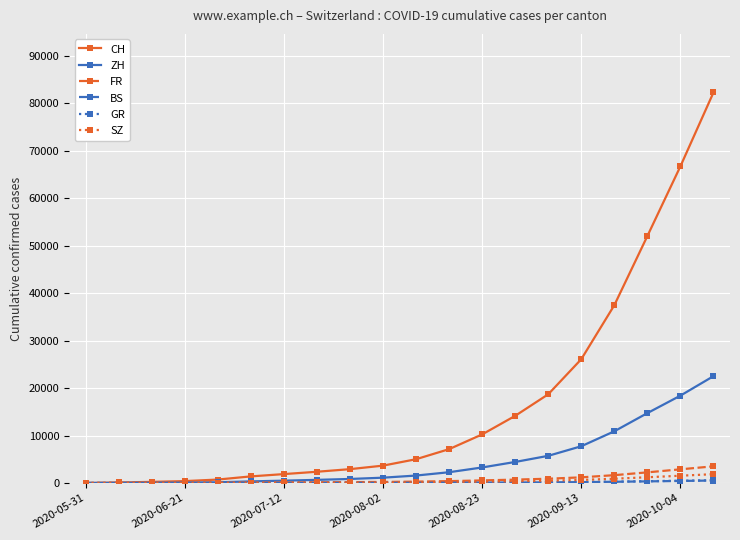

Which series has the largest range (max minus min)?

CH